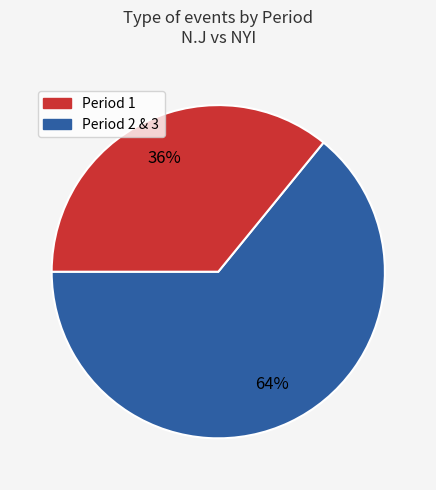

To the nearest percent, what is the average slice percentage?

50%